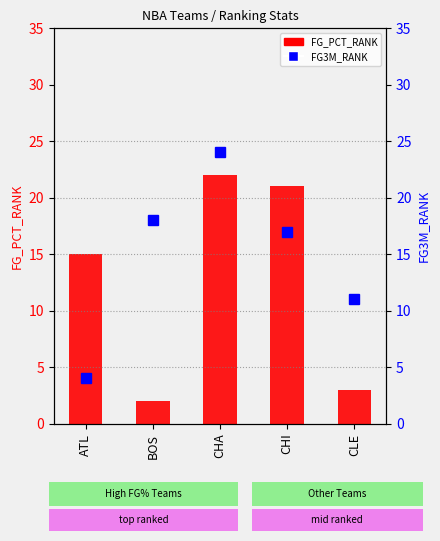

Is it true that FG3M_RANK equals 11 at CHI?

False